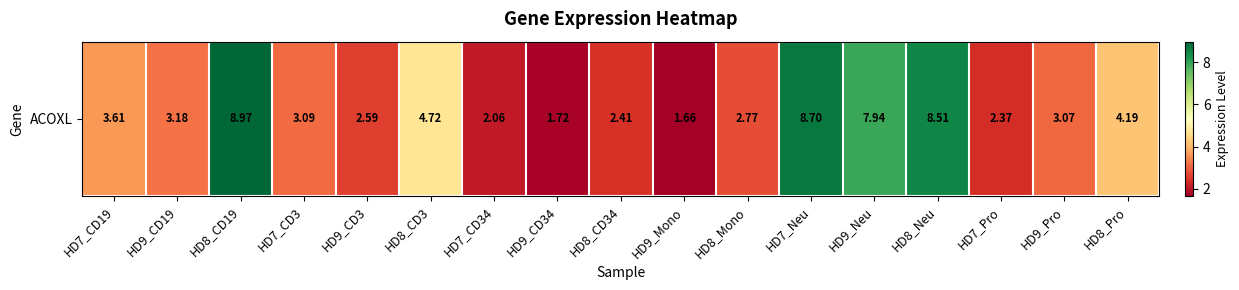

What is the smallest value displayed?

1.7